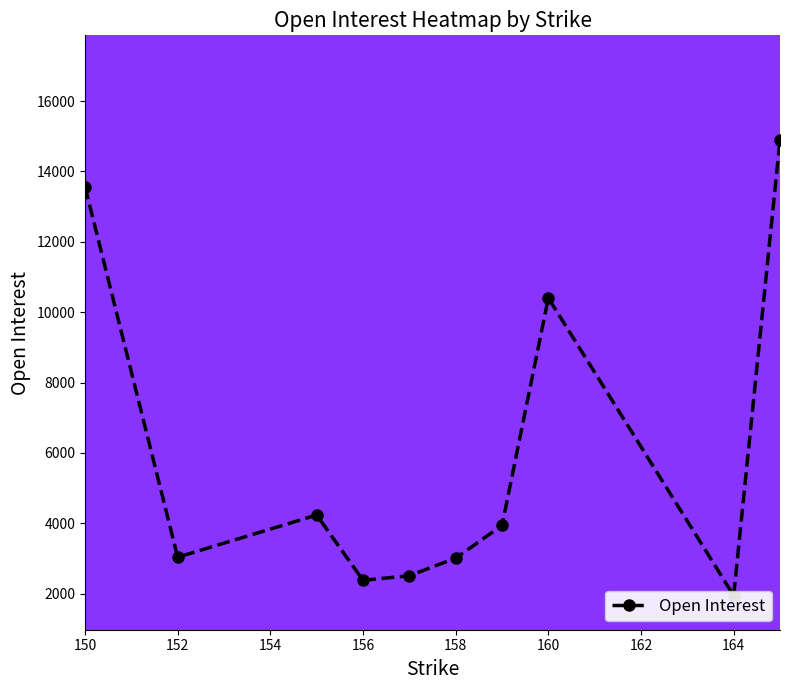

Approximately how many times larger is the value at 150 compared to 156?

5.7